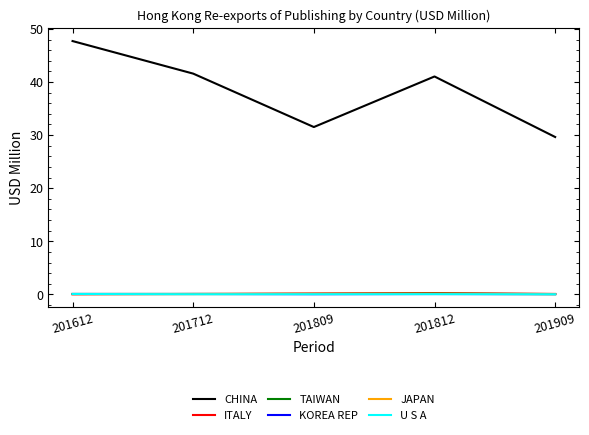

Which series has the largest total across all categories?

CHINA